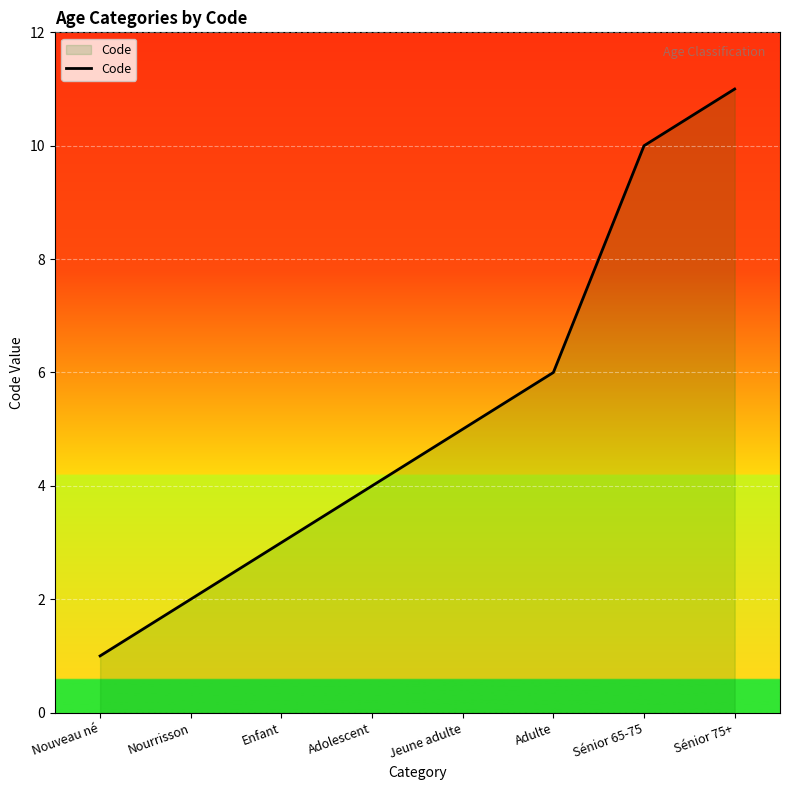

Does the chart display data point markers on the line(s)?

No